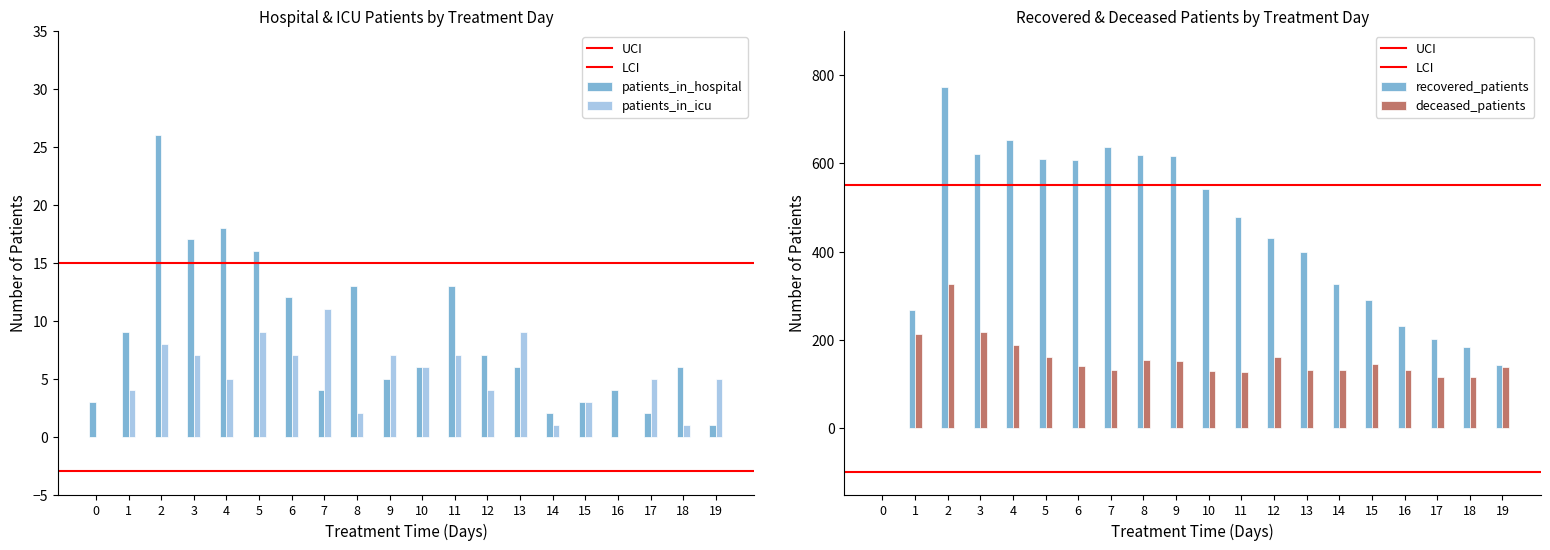

At which category is the sum across all series the highest?

2